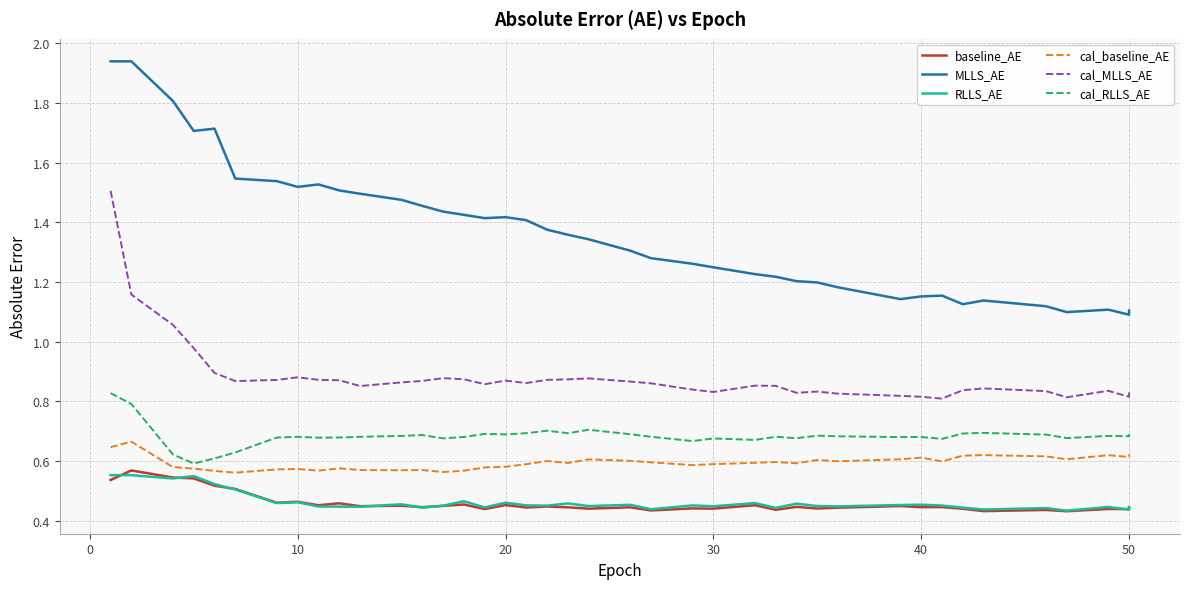

Reading left to right, transcribe all the data shown in this chart.

baseline_AE: 0.5	0.6	0.5	0.5	0.5	0.5	0.5	0.5	0.5	0.5	0.4	0.5	0.4	0.5	0.5	0.4	0.5	0.4	0.4	0.4	0.4	0.4	0.4	0.4	0.4	0.5	0.4	0.4	0.4	0.4	0.4	0.4	0.4	0.4	0.4	0.4	0.4	0.4	0.4	0.4
MLLS_AE: 1.9	1.9	1.8	1.7	1.7	1.5	1.5	1.5	1.5	1.5	1.5	1.5	1.5	1.4	1.4	1.4	1.4	1.4	1.4	1.4	1.3	1.3	1.3	1.3	1.2	1.2	1.2	1.2	1.2	1.2	1.1	1.2	1.2	1.1	1.1	1.1	1.1	1.1	1.1	1.1
RLLS_AE: 0.6	0.6	0.5	0.5	0.5	0.5	0.5	0.5	0.4	0.4	0.4	0.5	0.4	0.5	0.5	0.4	0.5	0.5	0.5	0.5	0.4	0.5	0.4	0.5	0.4	0.5	0.4	0.5	0.4	0.4	0.5	0.5	0.5	0.4	0.4	0.4	0.4	0.4	0.4	0.4
cal_baseline_AE: 0.6	0.7	0.6	0.6	0.6	0.6	0.6	0.6	0.6	0.6	0.6	0.6	0.6	0.6	0.6	0.6	0.6	0.6	0.6	0.6	0.6	0.6	0.6	0.6	0.6	0.6	0.6	0.6	0.6	0.6	0.6	0.6	0.6	0.6	0.6	0.6	0.6	0.6	0.6	0.6
cal_MLLS_AE: 1.5	1.2	1.1	1.0	0.9	0.9	0.9	0.9	0.9	0.9	0.9	0.9	0.9	0.9	0.9	0.9	0.9	0.9	0.9	0.9	0.9	0.9	0.9	0.8	0.8	0.9	0.9	0.8	0.8	0.8	0.8	0.8	0.8	0.8	0.8	0.8	0.8	0.8	0.8	0.8
cal_RLLS_AE: 0.8	0.8	0.6	0.6	0.6	0.6	0.7	0.7	0.7	0.7	0.7	0.7	0.7	0.7	0.7	0.7	0.7	0.7	0.7	0.7	0.7	0.7	0.7	0.7	0.7	0.7	0.7	0.7	0.7	0.7	0.7	0.7	0.7	0.7	0.7	0.7	0.7	0.7	0.7	0.7